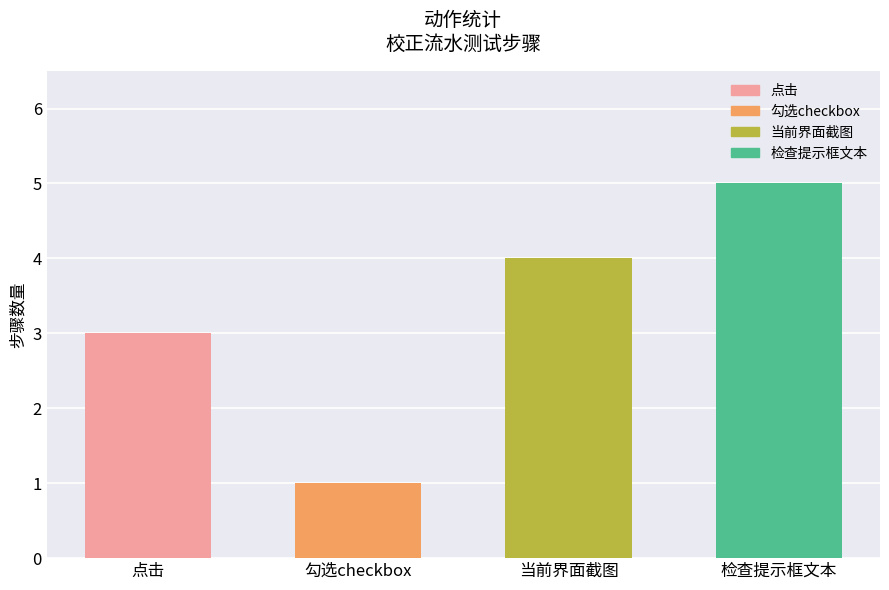

What is the value of the 1st bar from the left?

3